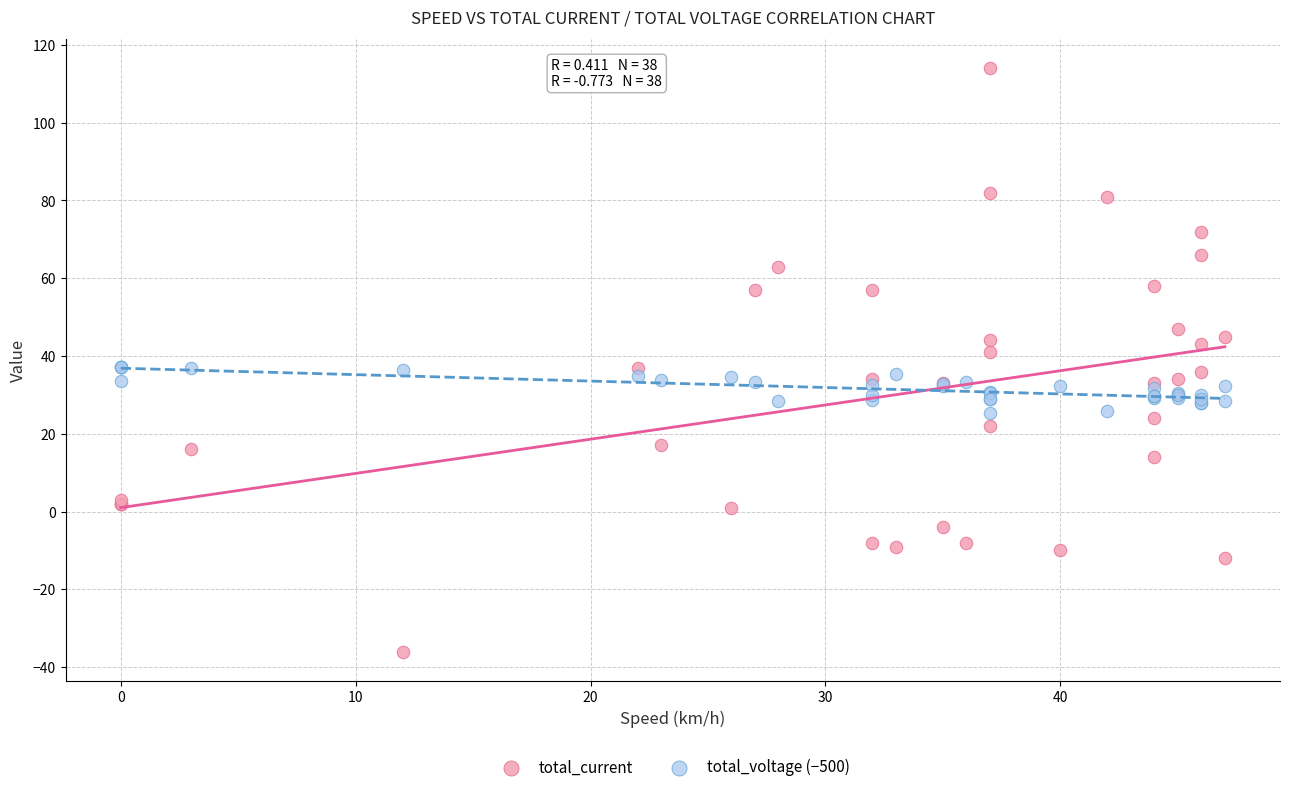

Which series reaches the minimum Y coordinate?

total_current